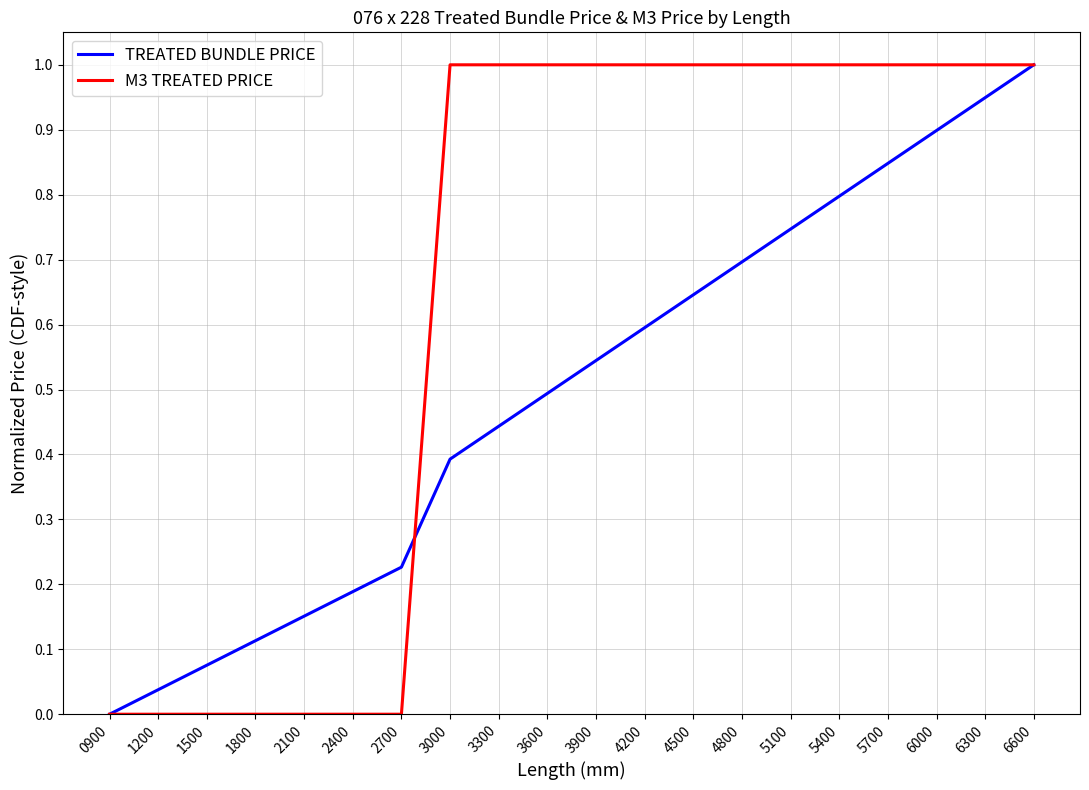

What is the sum of the TREATED BUNDLE PRICE values at 5400 and 3600?

1.3